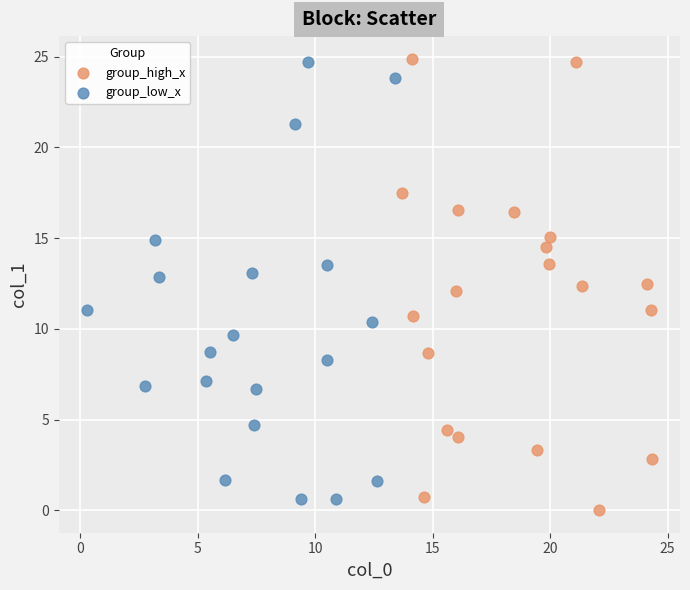

What are all the series names shown in the legend?

group_high_x, group_low_x